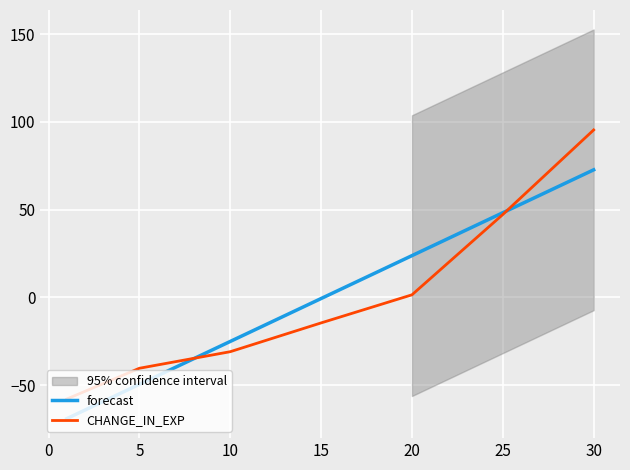

At which label is forecast closest to 1?

15